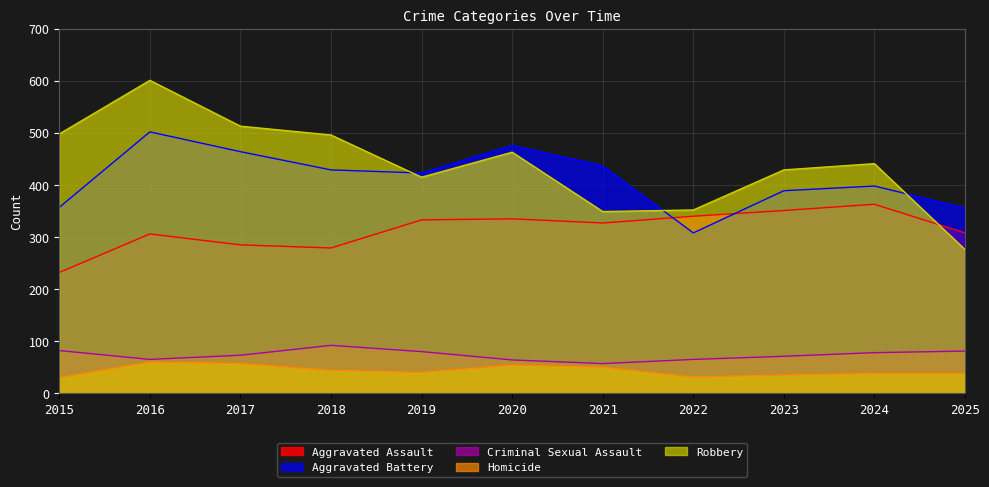

At how many categories does at least one series exceed 90?

11